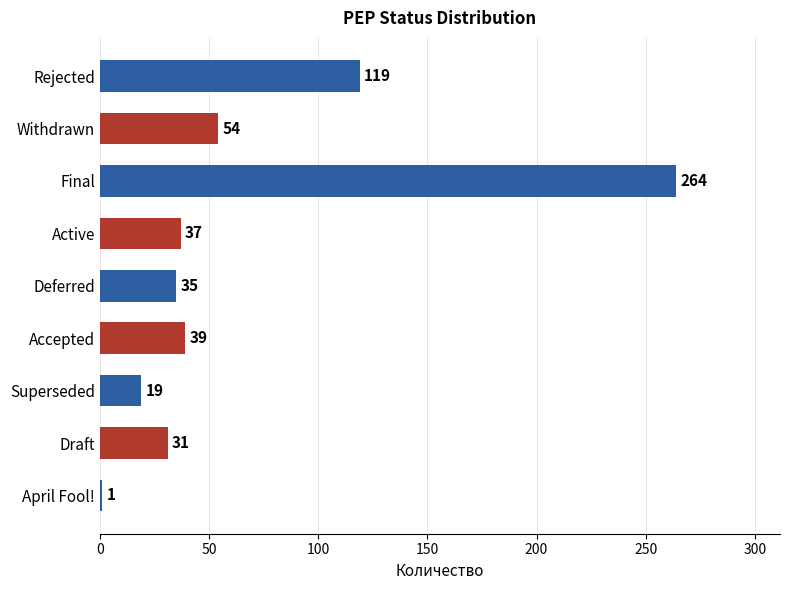

At which category does the chart reach its peak across all series?

Final